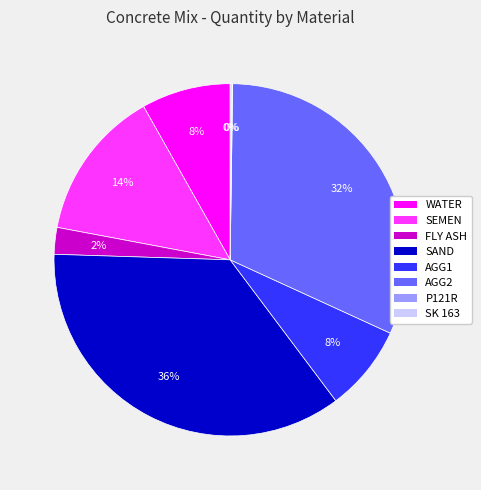

Which category has the biggest portion of the pie?

SAND